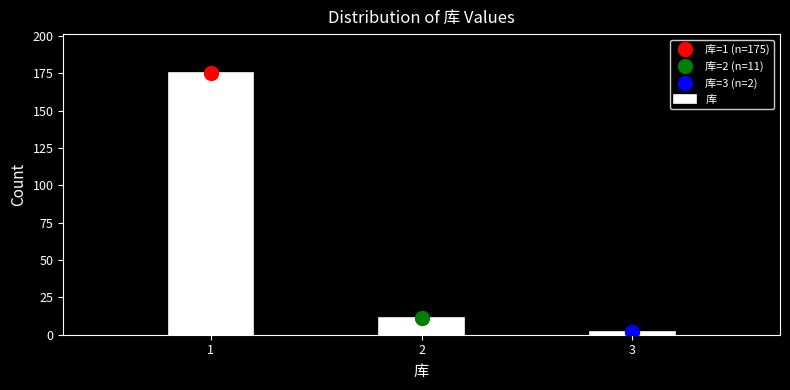

Reading right to left, list all the values displayed in this chart.

3=2	2=11	1=175